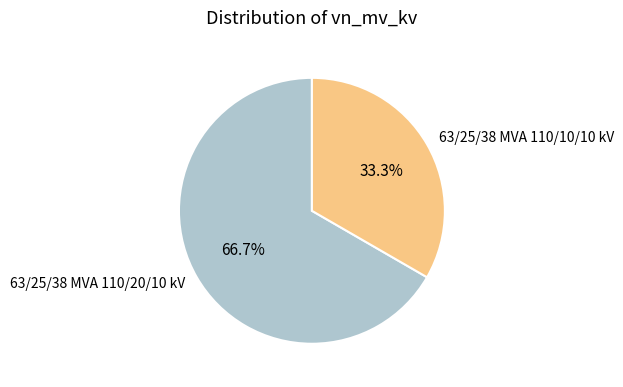

Which category has the biggest portion of the pie?

63/25/38 MVA 110/20/10 kV